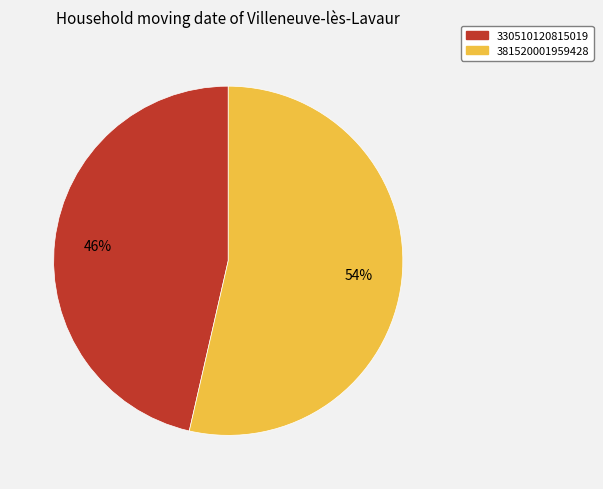

Between 330510120815019 and 381520001959428, which is larger?

381520001959428